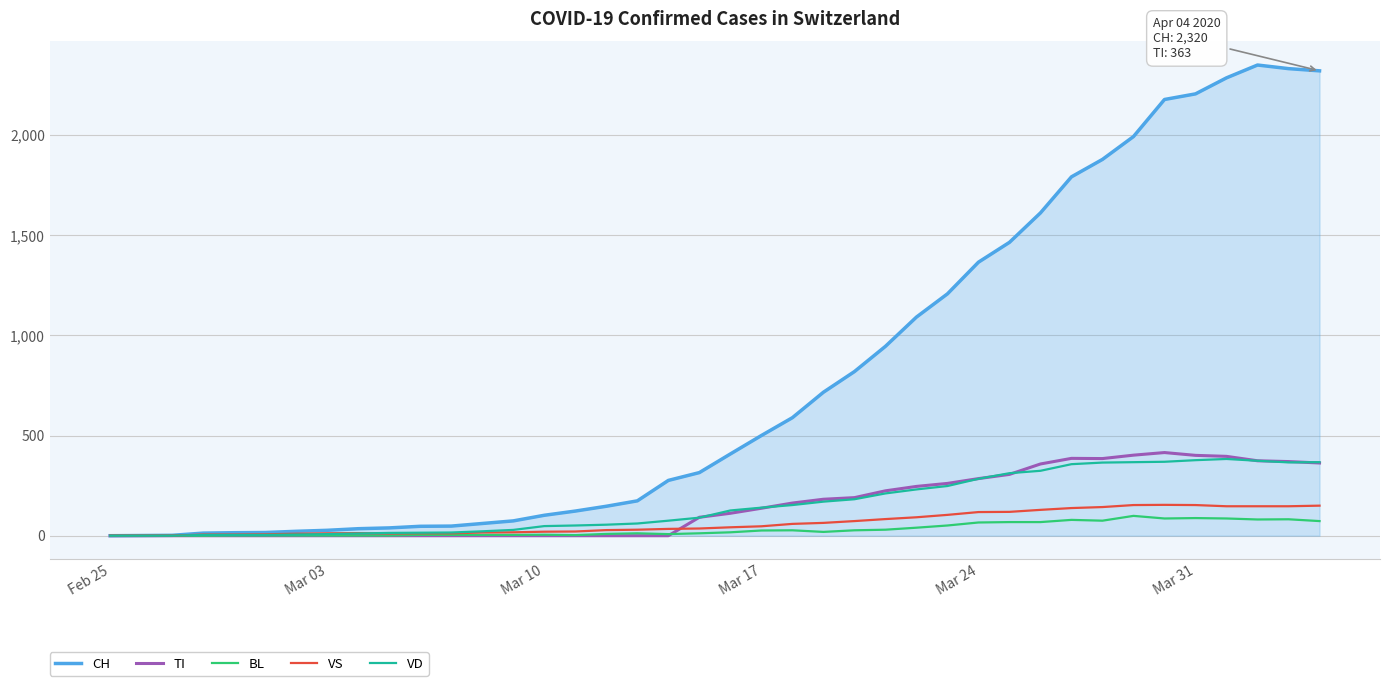

Which series has the widest spread of values?

CH